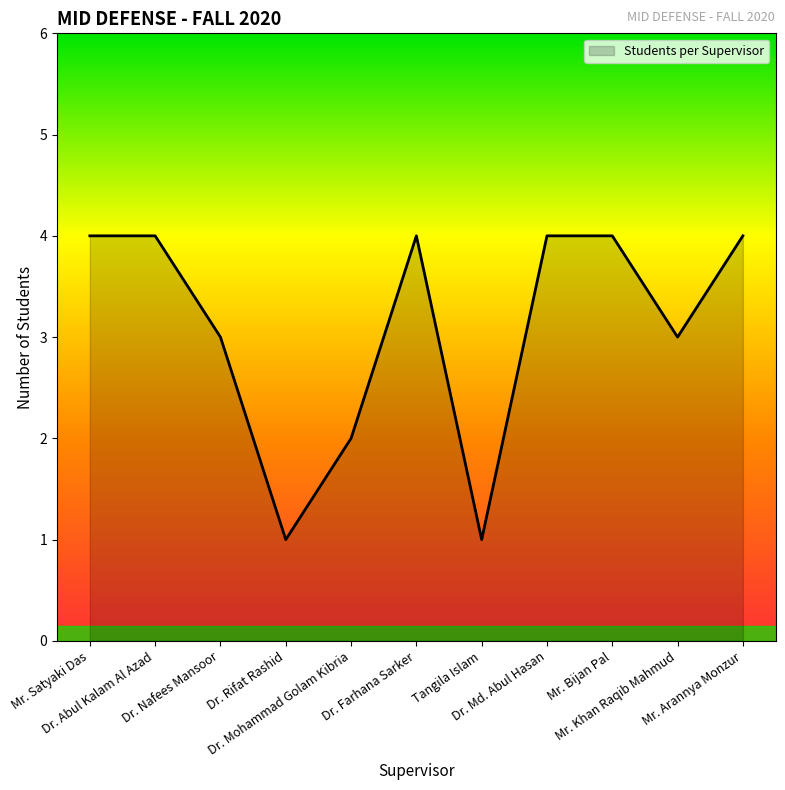

Which has a higher value, Dr. Farhana Sarker or Mr. Khan Raqib Mahmud?

Dr. Farhana Sarker